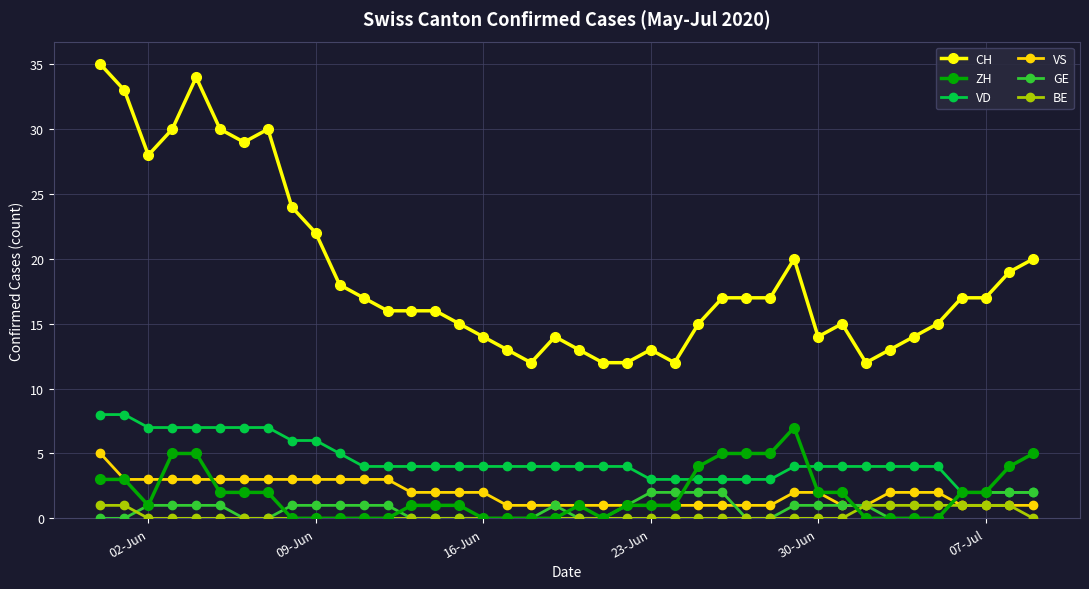

Which series has the widest spread of values?

CH